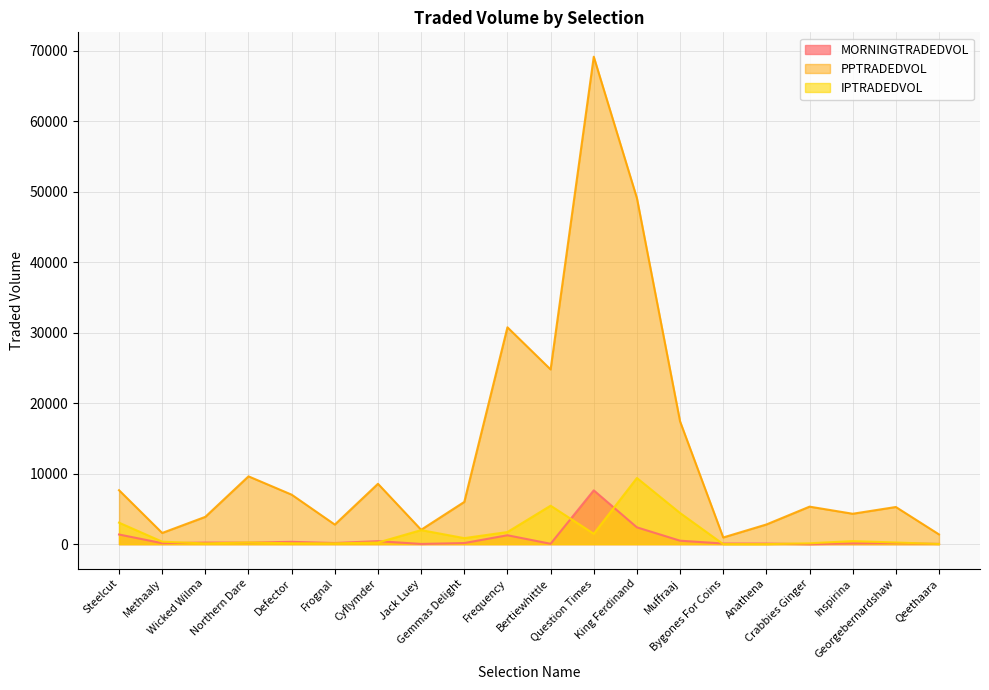

What is the difference between the maximum and minimum values in the PPTRADEDVOL series?

68196.3